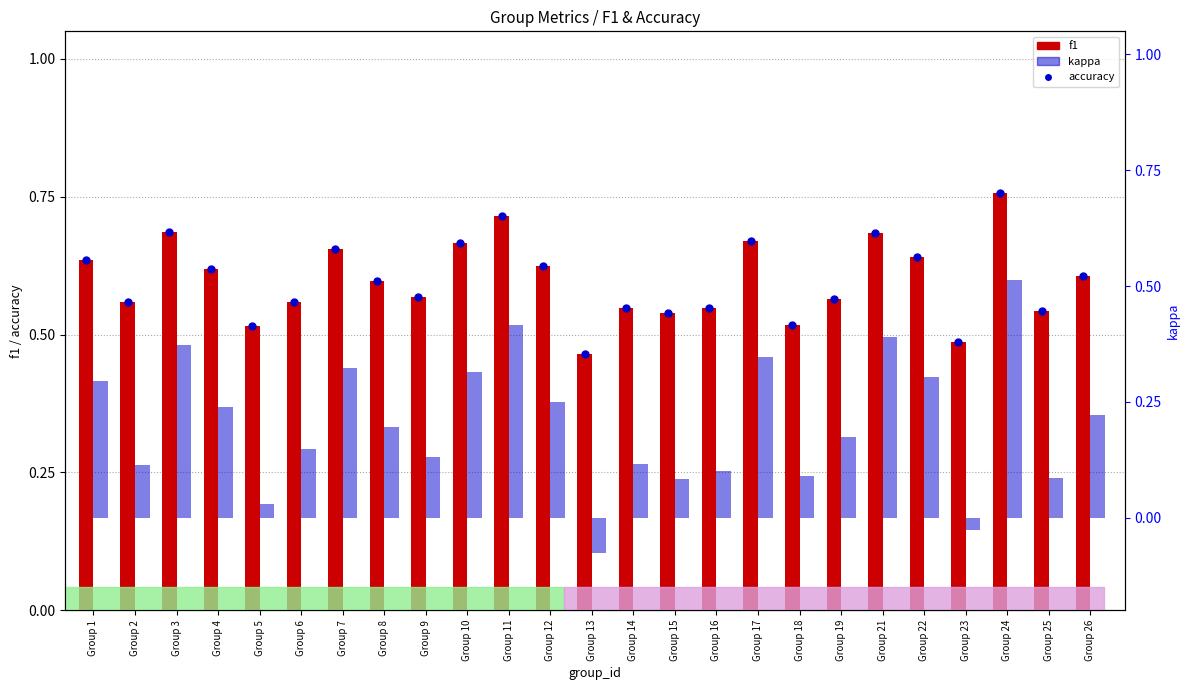

Is the value of accuracy at Group 25 greater than the value of f1 at Group 22?

No